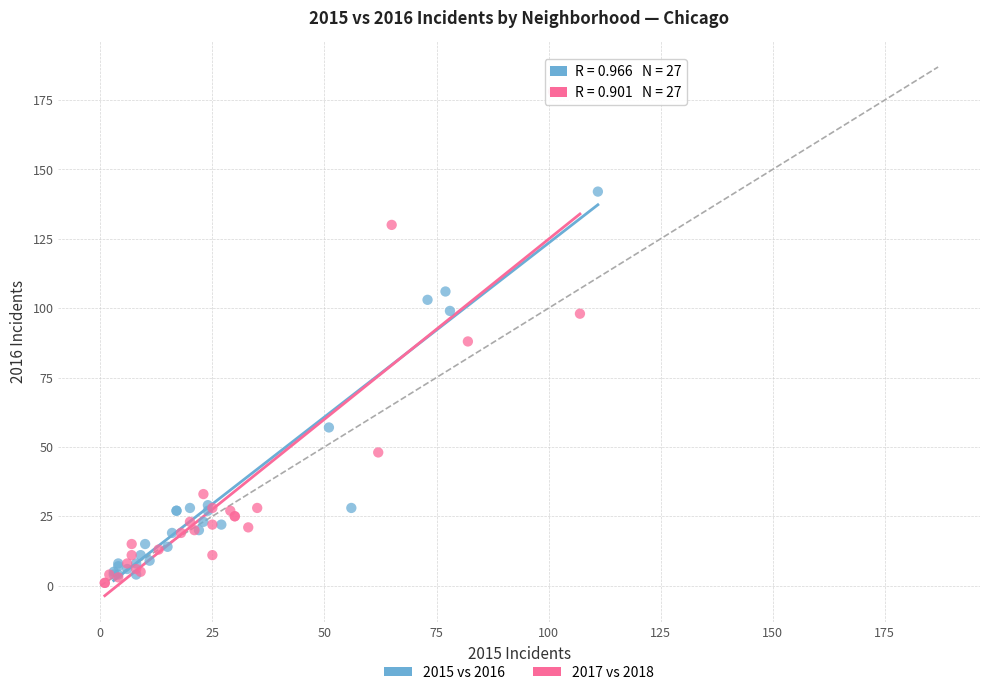

Which series has the widest spread of Y values?

2017 vs 2018